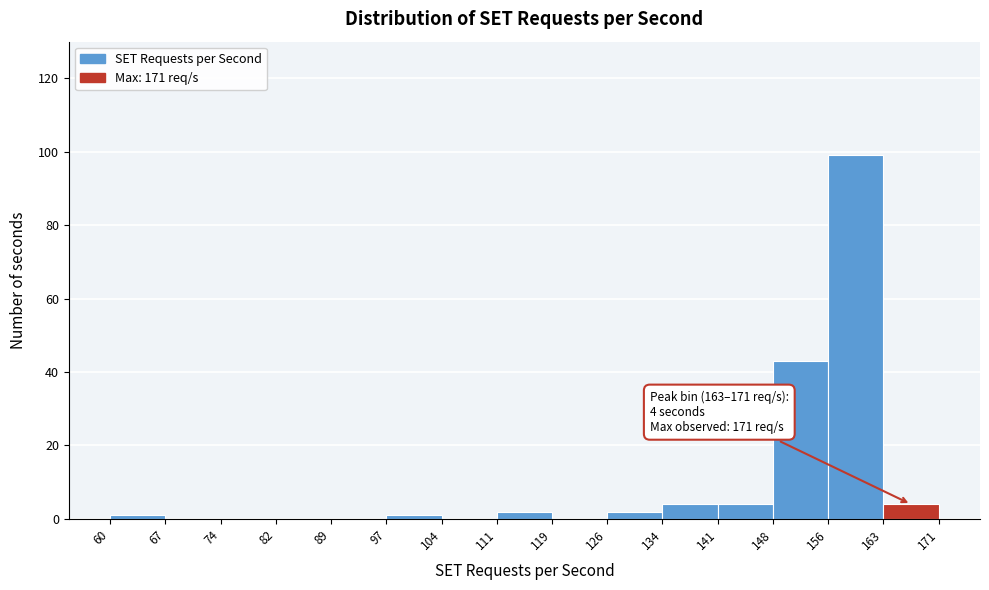

Over which range of the x-axis is the bar tallest?

156 to 163